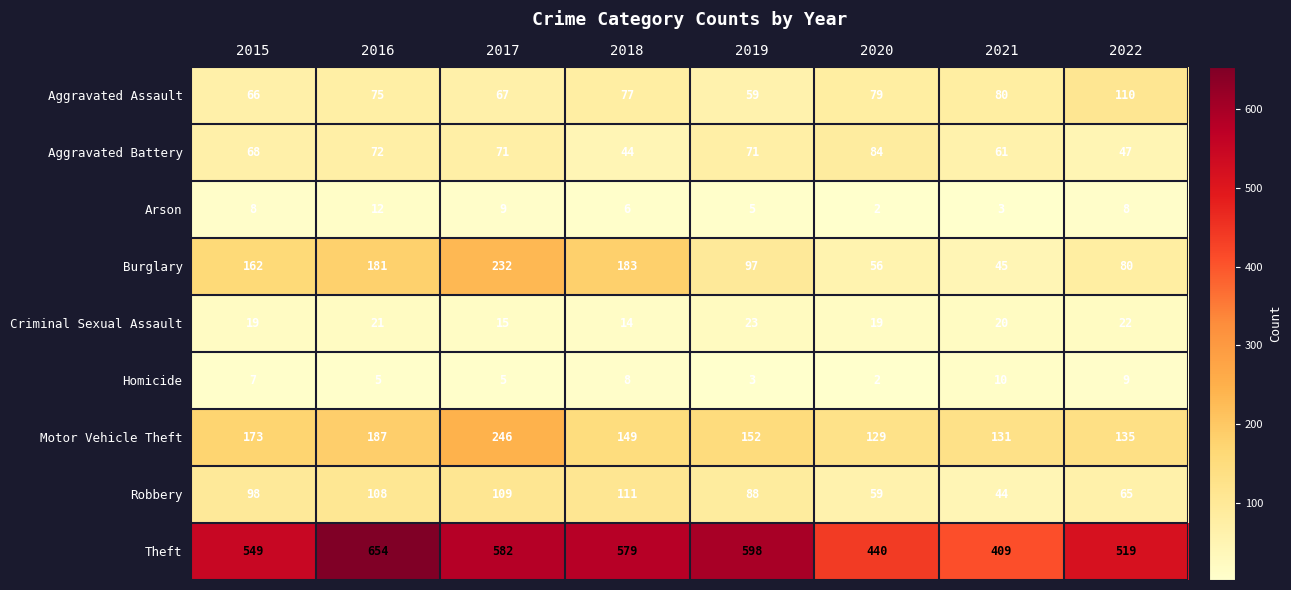

At which category is the sum across all series the highest?

2017